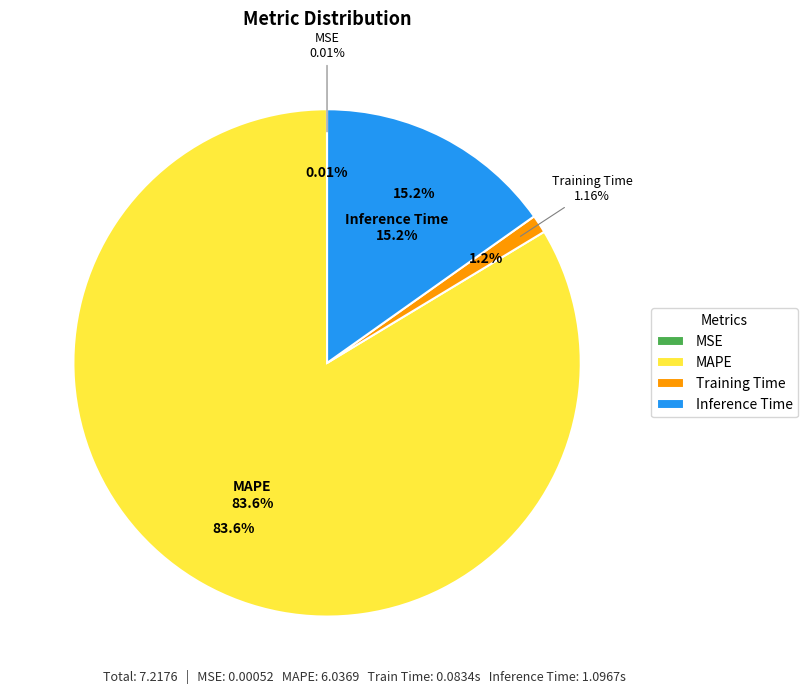

Which category has the smallest portion of the pie?

MSE